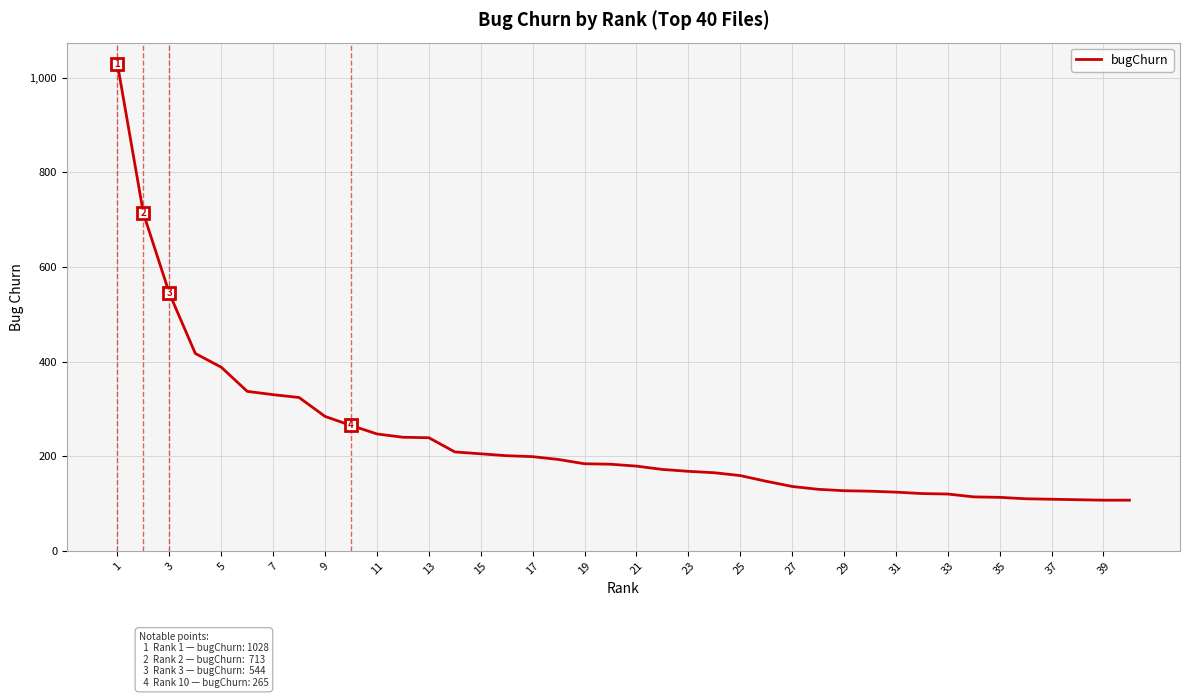

What is the difference between the second highest and second lowest values?

606